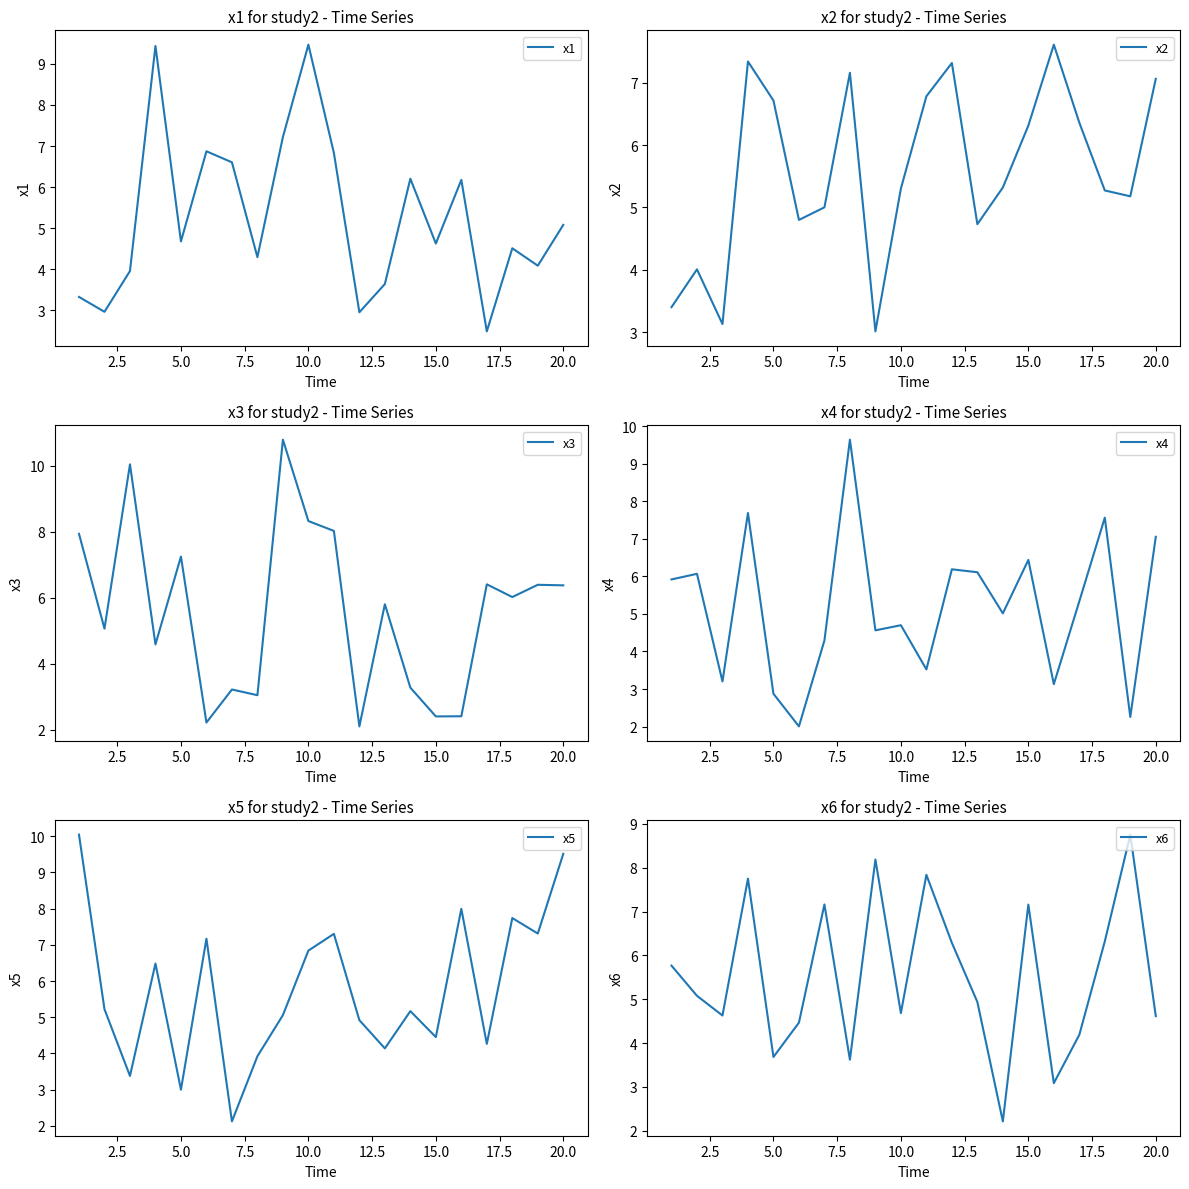

Reading right to left, extract all data points from this chart.

x1: 5.1	4.1	4.5	2.5	6.2	4.6	6.2	3.6	3.0	6.8	9.5	7.2	4.3	6.6	6.9	4.7	9.4	4.0	3.0	3.3
x2: 7.1	5.2	5.3	6.4	7.6	6.3	5.3	4.7	7.3	6.8	5.3	3.0	7.2	5.0	4.8	6.7	7.3	3.1	4.0	3.4
x3: 6.4	6.4	6.0	6.4	2.4	2.4	3.3	5.8	2.1	8.0	8.3	10.8	3.0	3.2	2.2	7.2	4.6	10.0	5.1	7.9
x4: 7.1	2.3	7.6	5.3	3.1	6.4	5.0	6.1	6.2	3.5	4.7	4.6	9.6	4.3	2.0	2.9	7.7	3.2	6.1	5.9
x5: 9.5	7.3	7.7	4.3	8.0	4.5	5.2	4.1	4.9	7.3	6.8	5.1	3.9	2.1	7.2	3.0	6.5	3.4	5.2	10.0
x6: 4.6	8.8	6.3	4.2	3.1	7.2	2.2	4.9	6.3	7.8	4.7	8.2	3.6	7.2	4.5	3.7	7.8	4.6	5.1	5.8